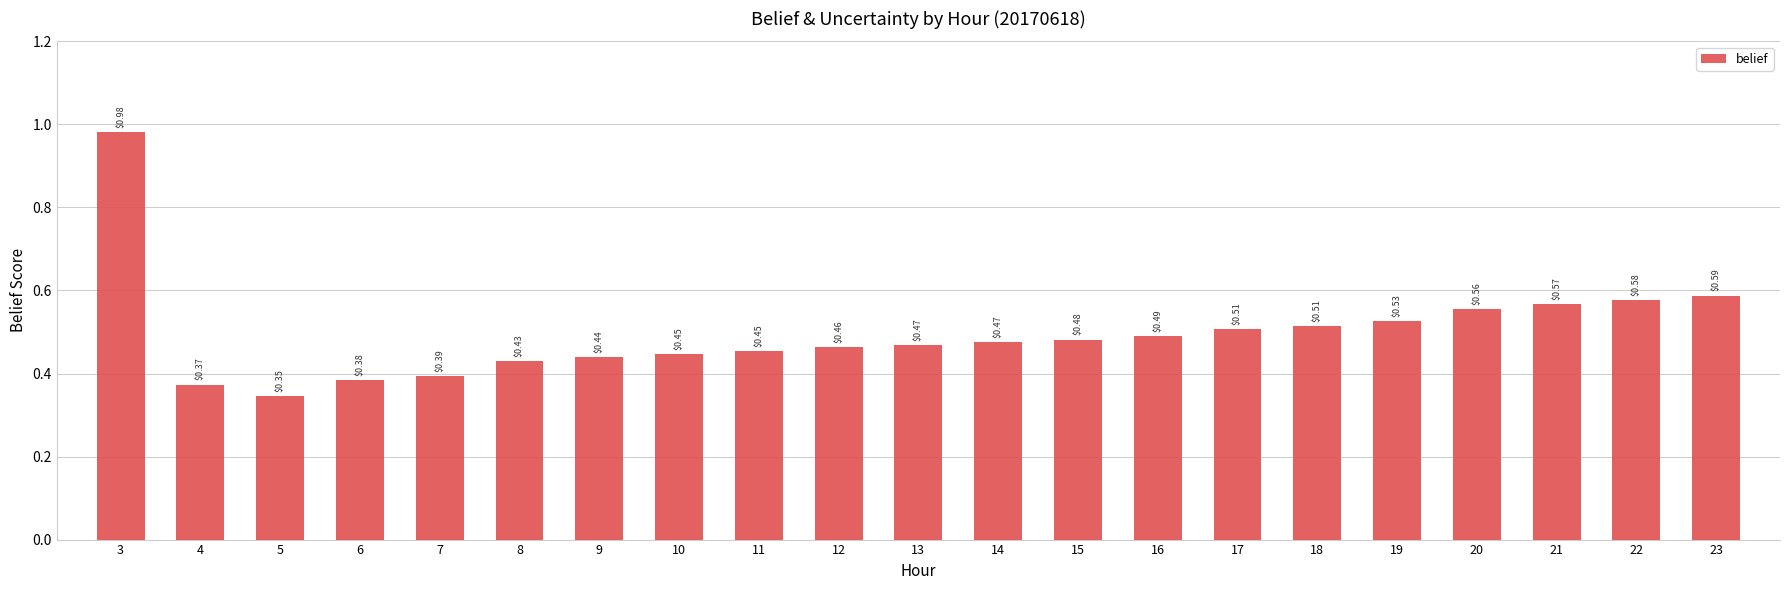

What is the change in value from 7 to 21?

+0.2